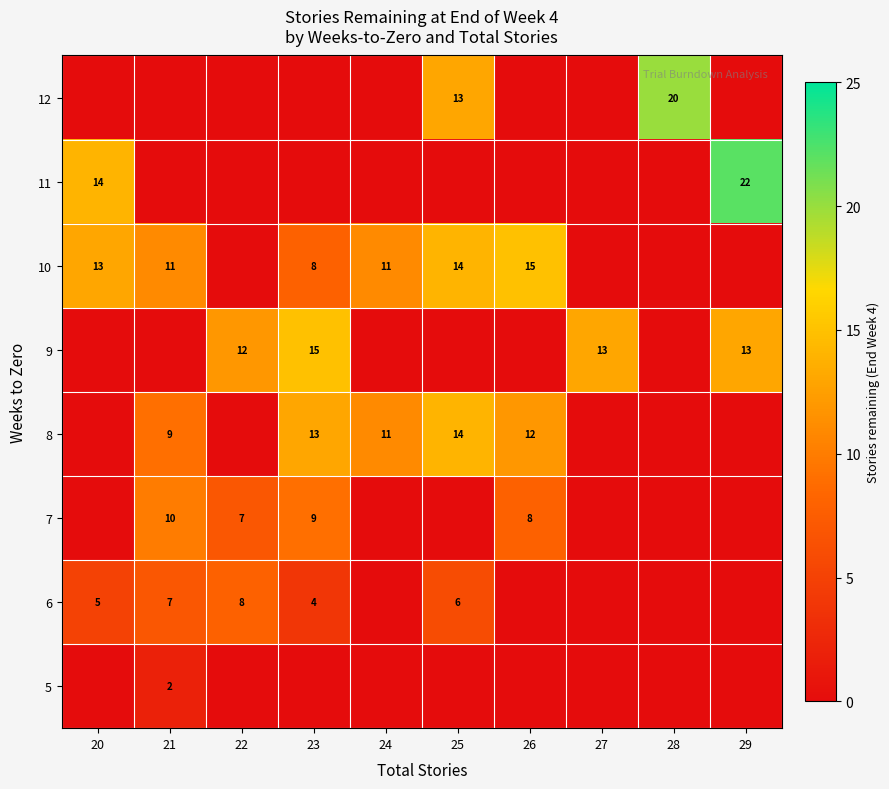

The 5 series shows 0 at 21. True or false?

False